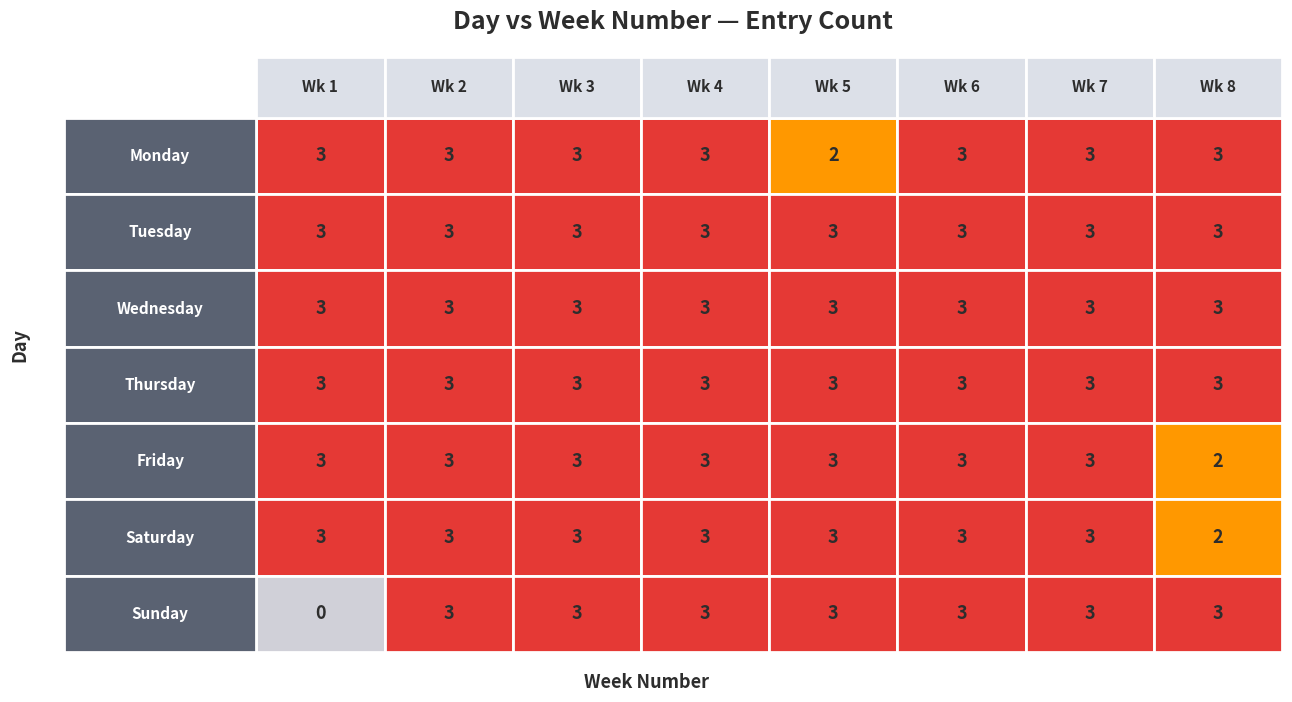

How many categories are shown in the chart?

8